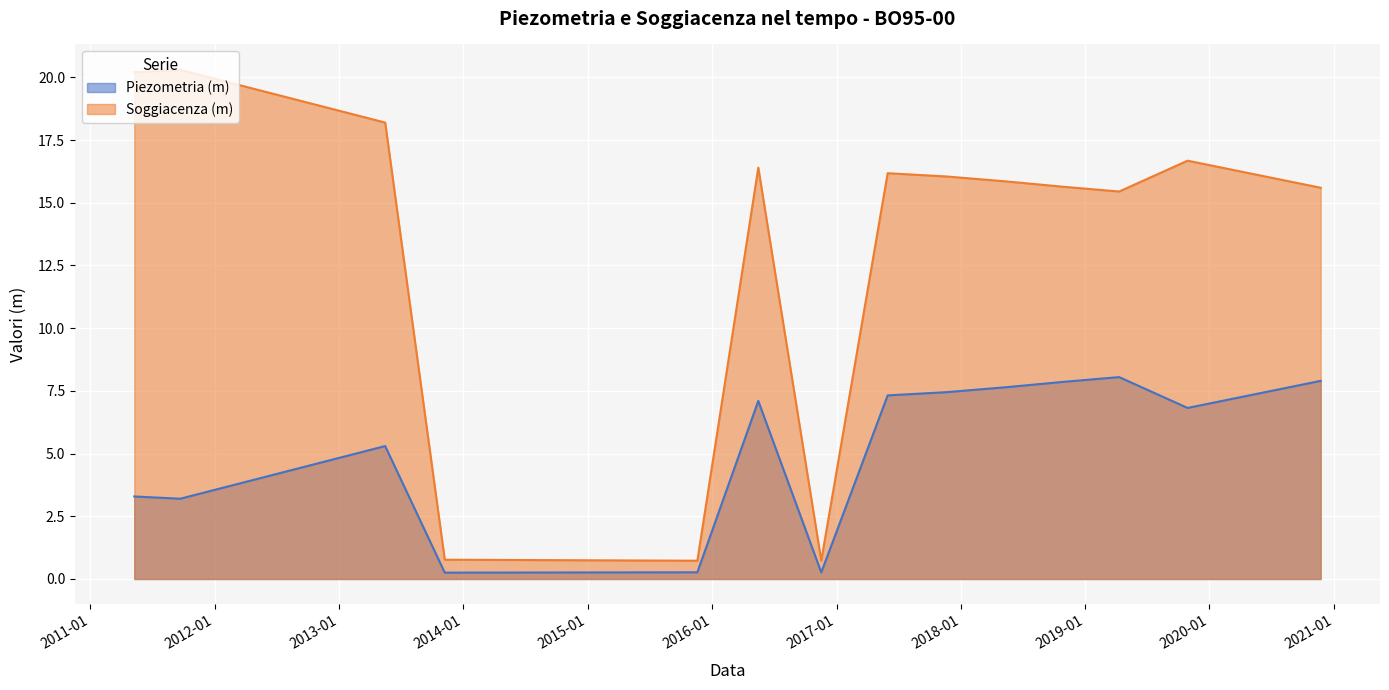

Rank the categories by Piezometria (m) value from highest to lowest.

2019-04-11, 2020-11-23, 2018-10-29, 2018-05-17, 2017-11-20, 2017-05-31, 2016-05-16, 2019-10-29, 2013-05-16, 2011-05-10, 2011-09-22, 2015-11-19, 2016-11-17, 2013-11-07